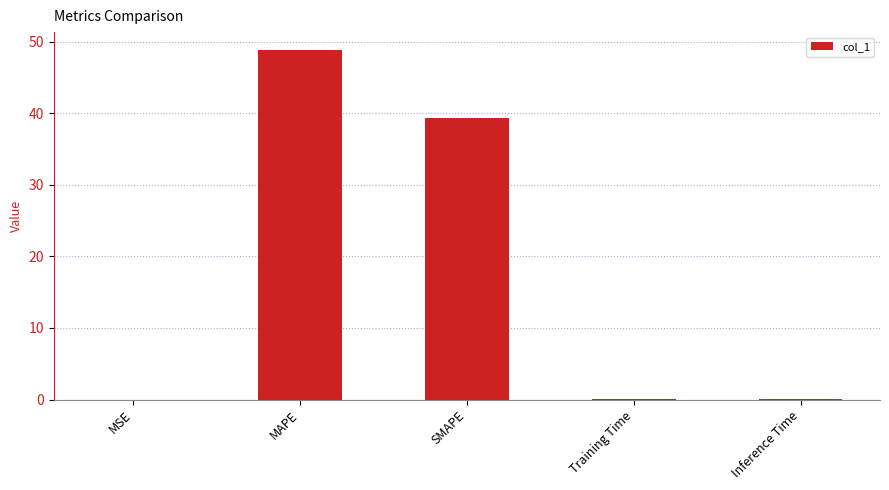

The chart shows a value of 0.0 at Inference Time. True or false?

True